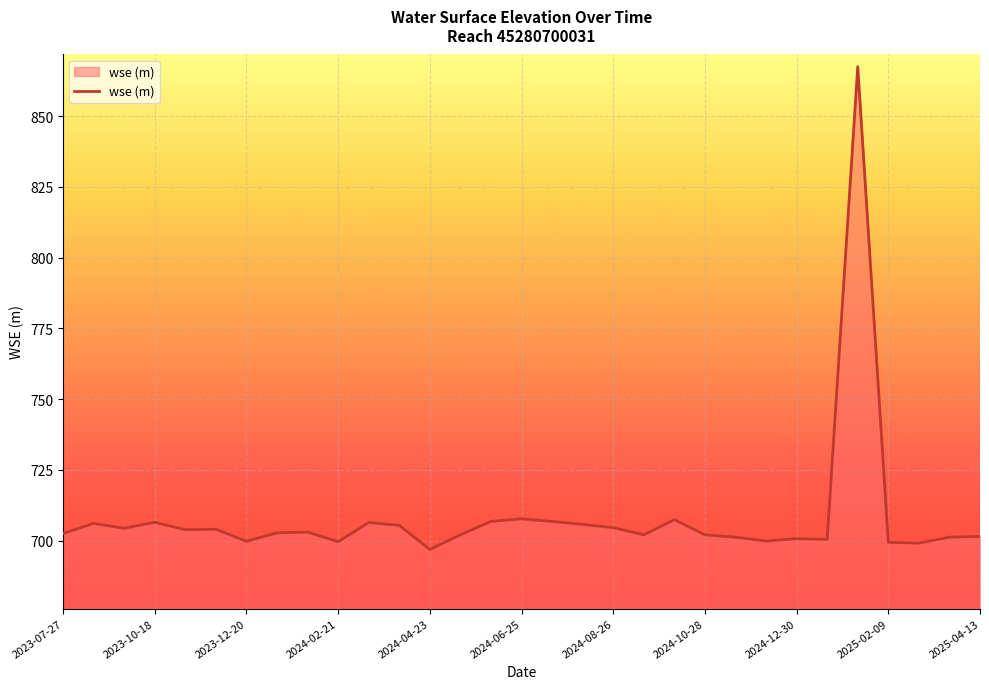

What is the maximum value shown in the chart?

867.5